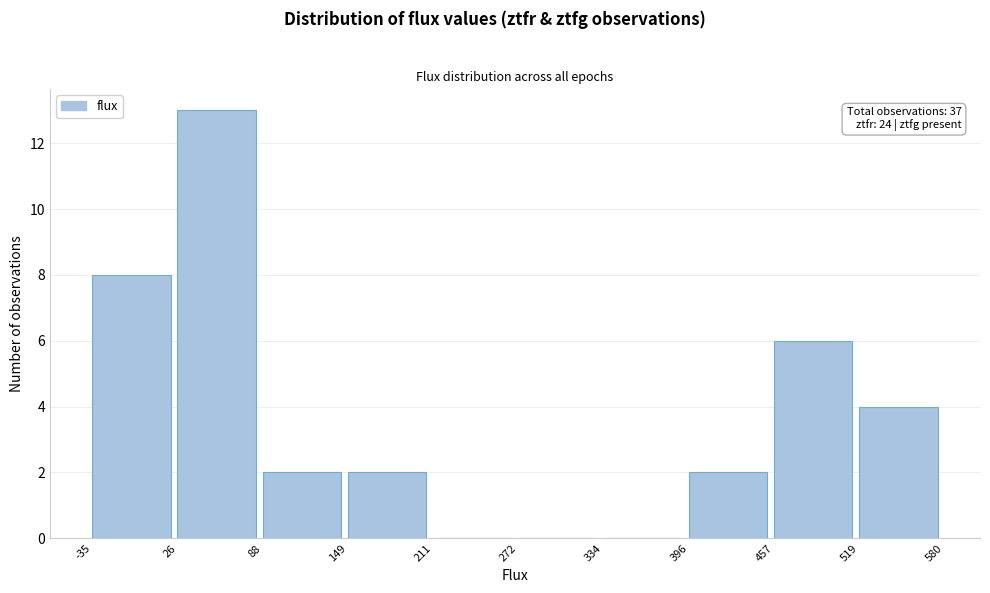

Over which range of the x-axis is the bar tallest?

26 to 88